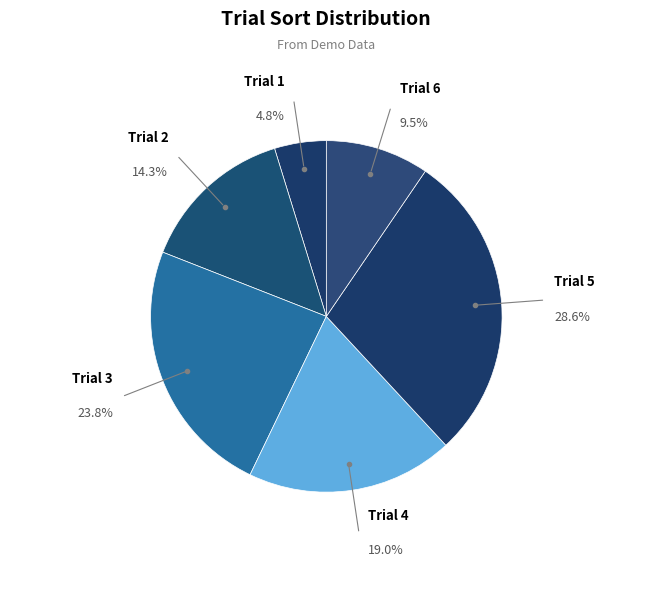

What is the smallest slice in the pie chart?

Trial 1